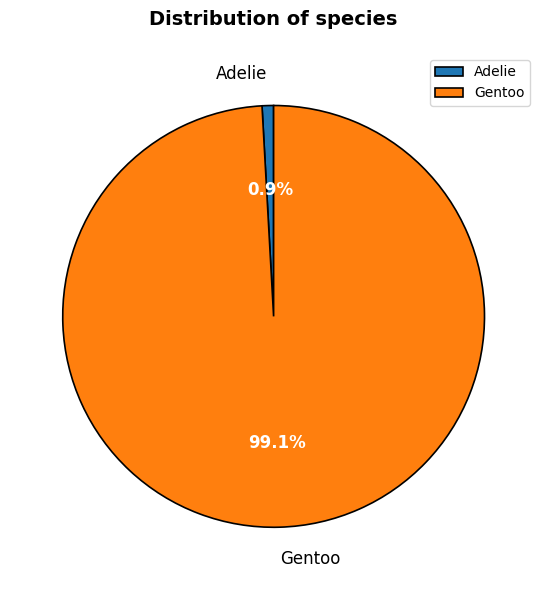

What is the smallest slice in the pie chart?

Adelie